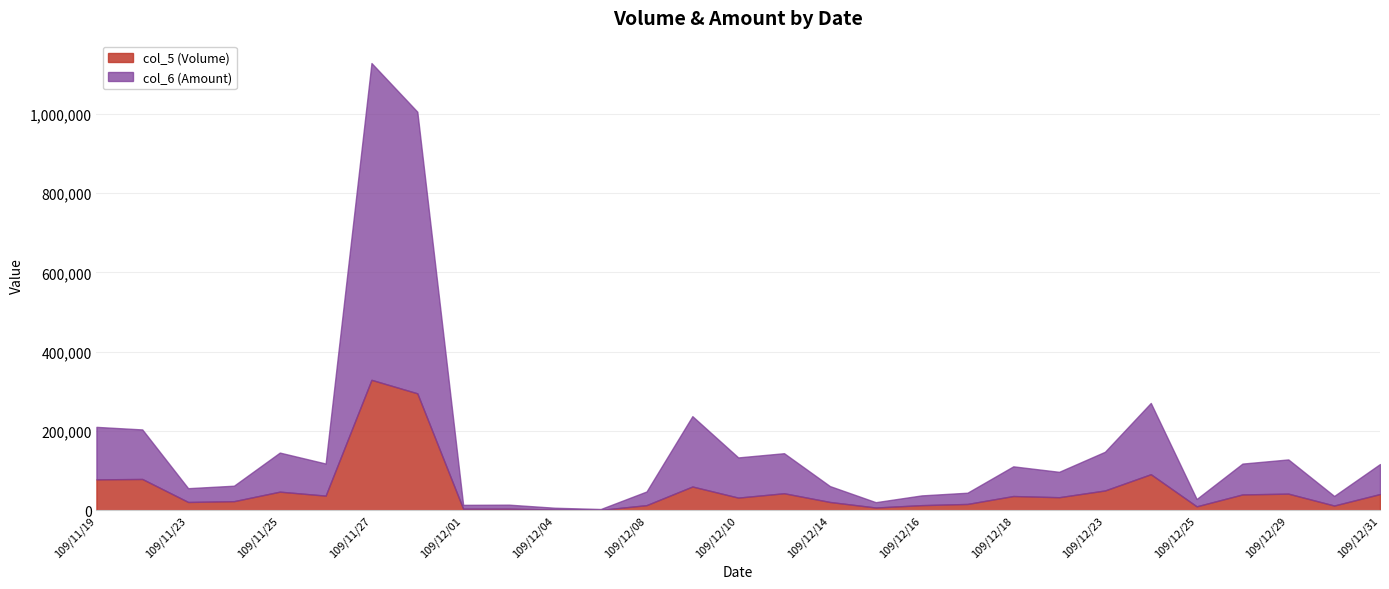

What is the label of the 3rd point from the right?

109/12/29